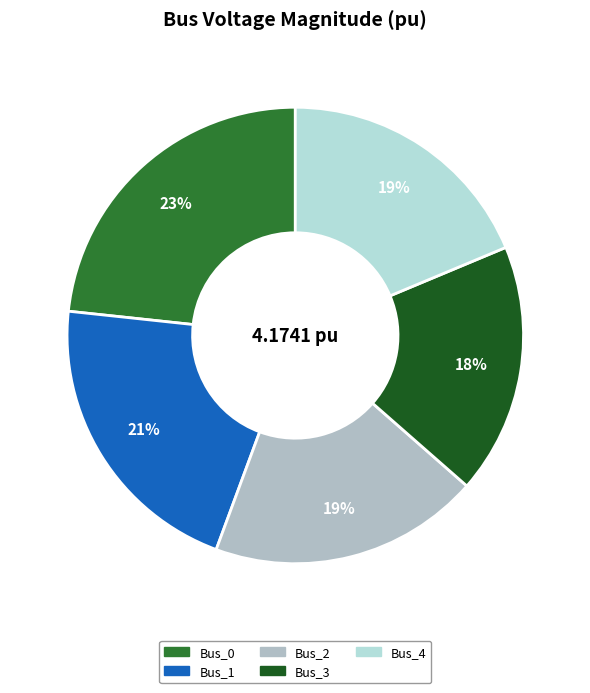

To the nearest percent, what portion does Bus_3 represent?

18%